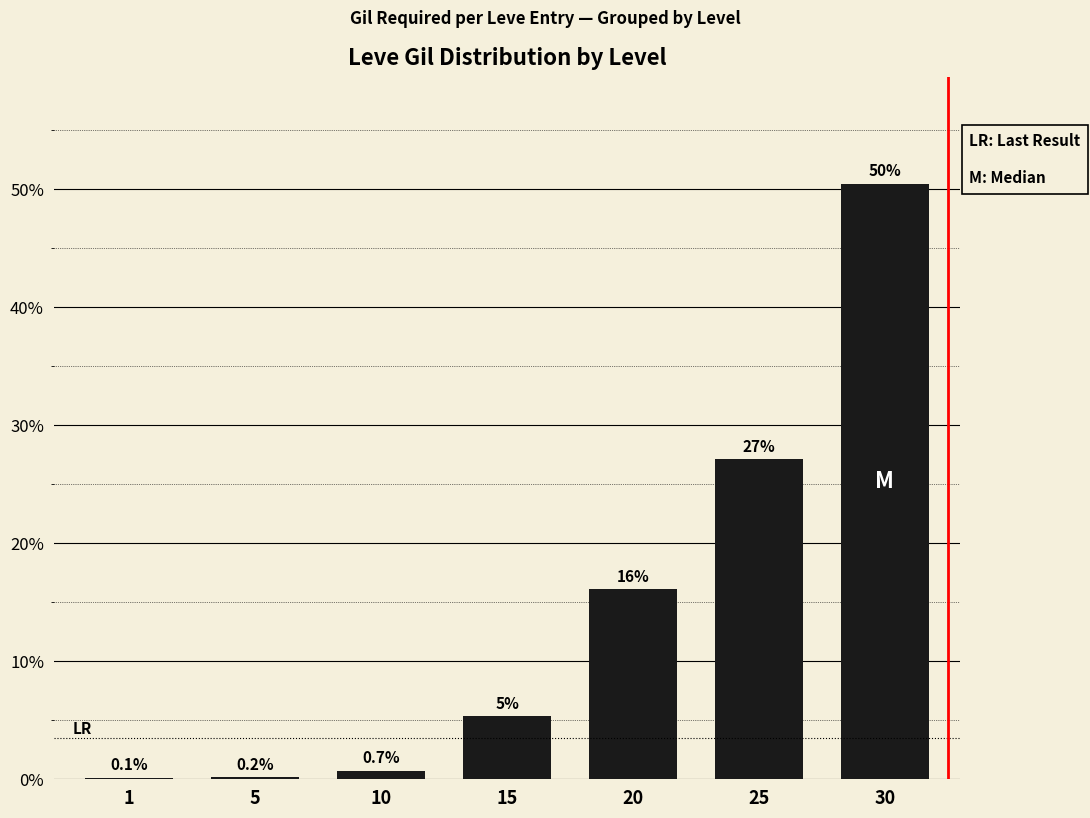

What is the sum of all values?

100.0